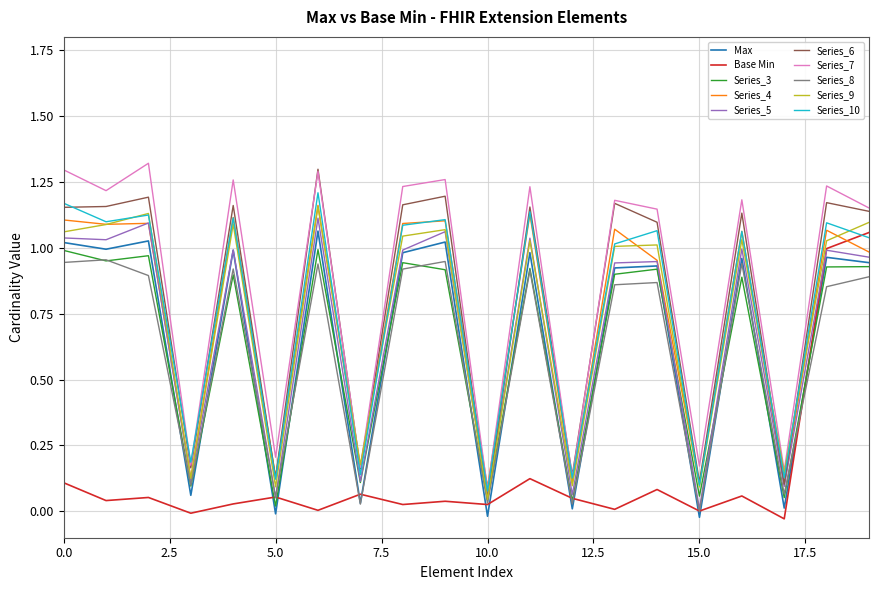

True or false: Series_3 and Series_7 intersect in this chart.

False